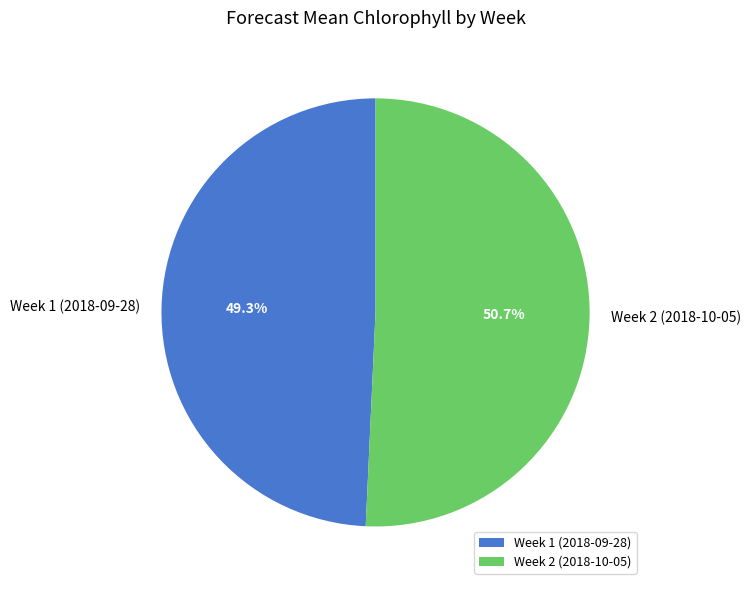

What portion of the pie excludes Week 2 (2018-10-05)?

49.3%